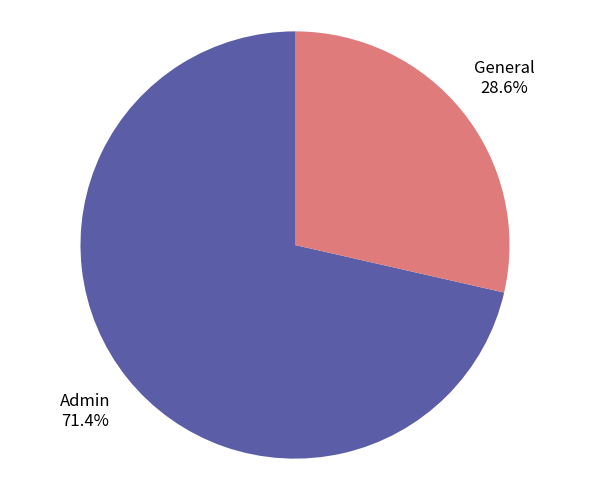

Is there a majority slice in this chart?

Yes